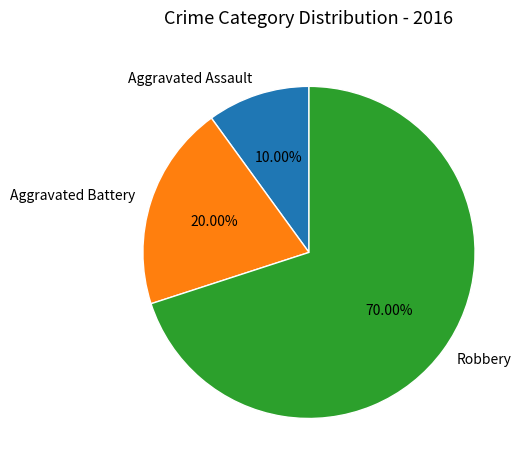

Approximately how many times larger is the value at Aggravated Assault compared to Aggravated Battery?

0.5